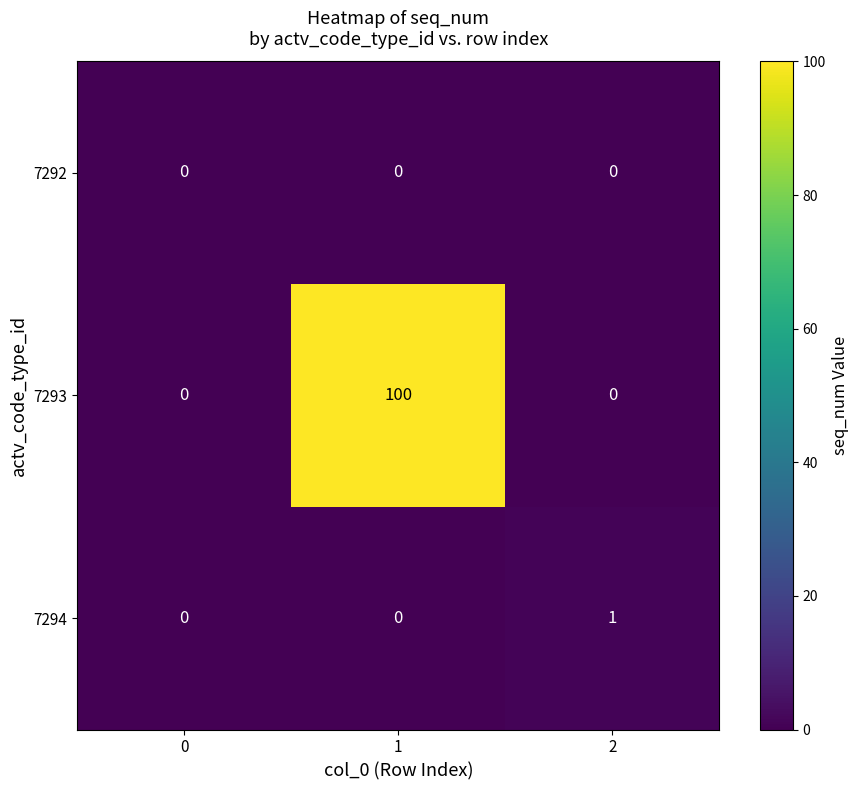

What is the total value across all series at 2?

1